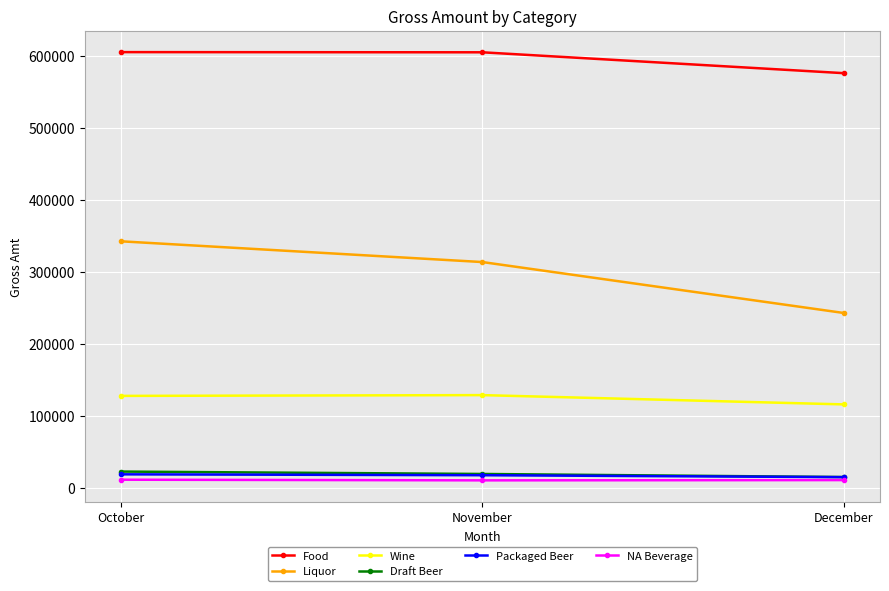

Is the value of NA Beverage at October greater than the value of Food at December?

No